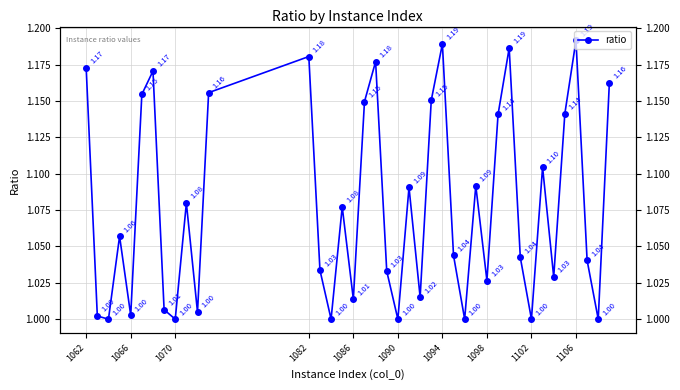

Count the number of categories in the chart.

40